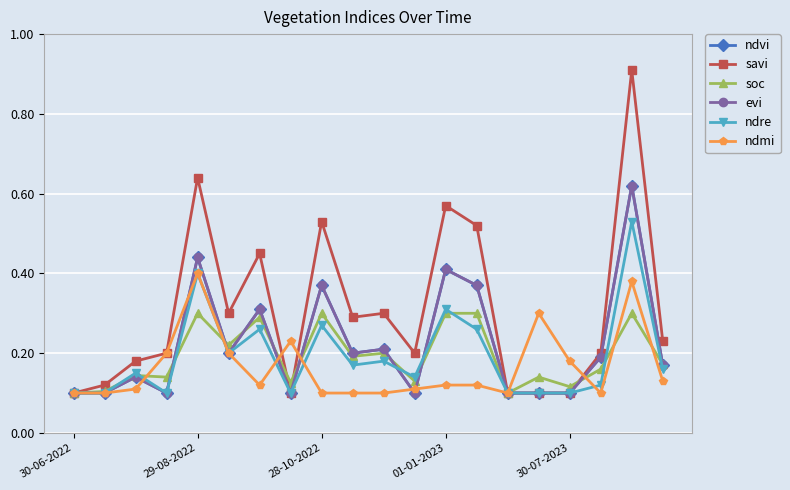

True or false: evi has more than 0 interior local peaks.

True